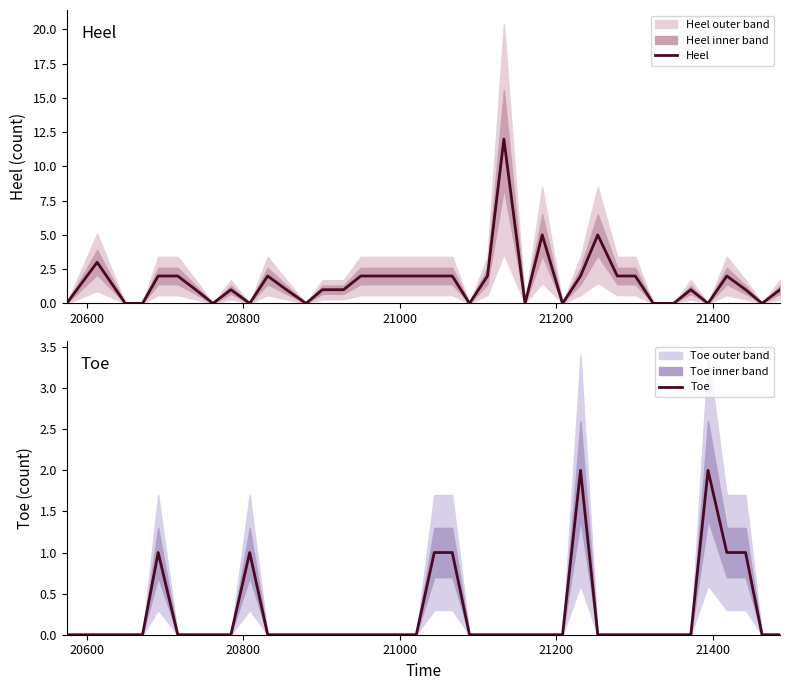

Reading left to right, list all the values displayed in this chart.

Heel: 0	3	0	0	2	2	1	0	1	0	2	1	0	1	1	2	2	2	2	2	2	0	2	12	0	5	0	2	5	2	2	0	0	1	0	2	1	0	1
Toe: 0	0	0	0	1	0	0	0	0	1	0	0	0	0	0	0	0	0	0	1	1	0	0	0	0	0	0	2	0	0	0	0	0	0	2	1	1	0	0